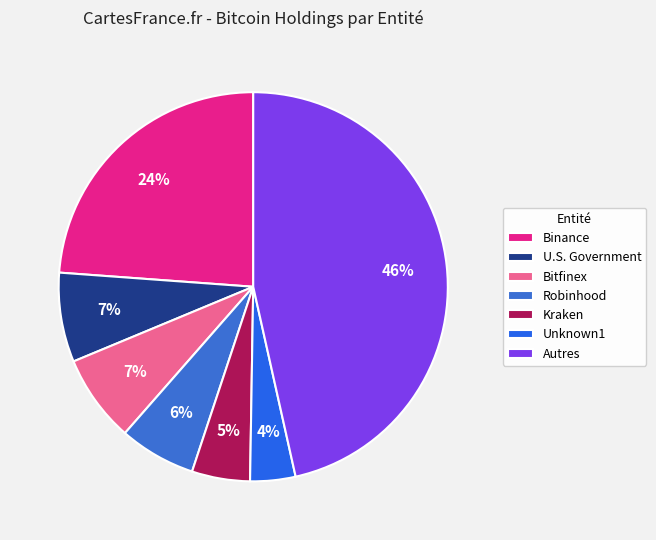

Which category has the biggest portion of the pie?

Autres